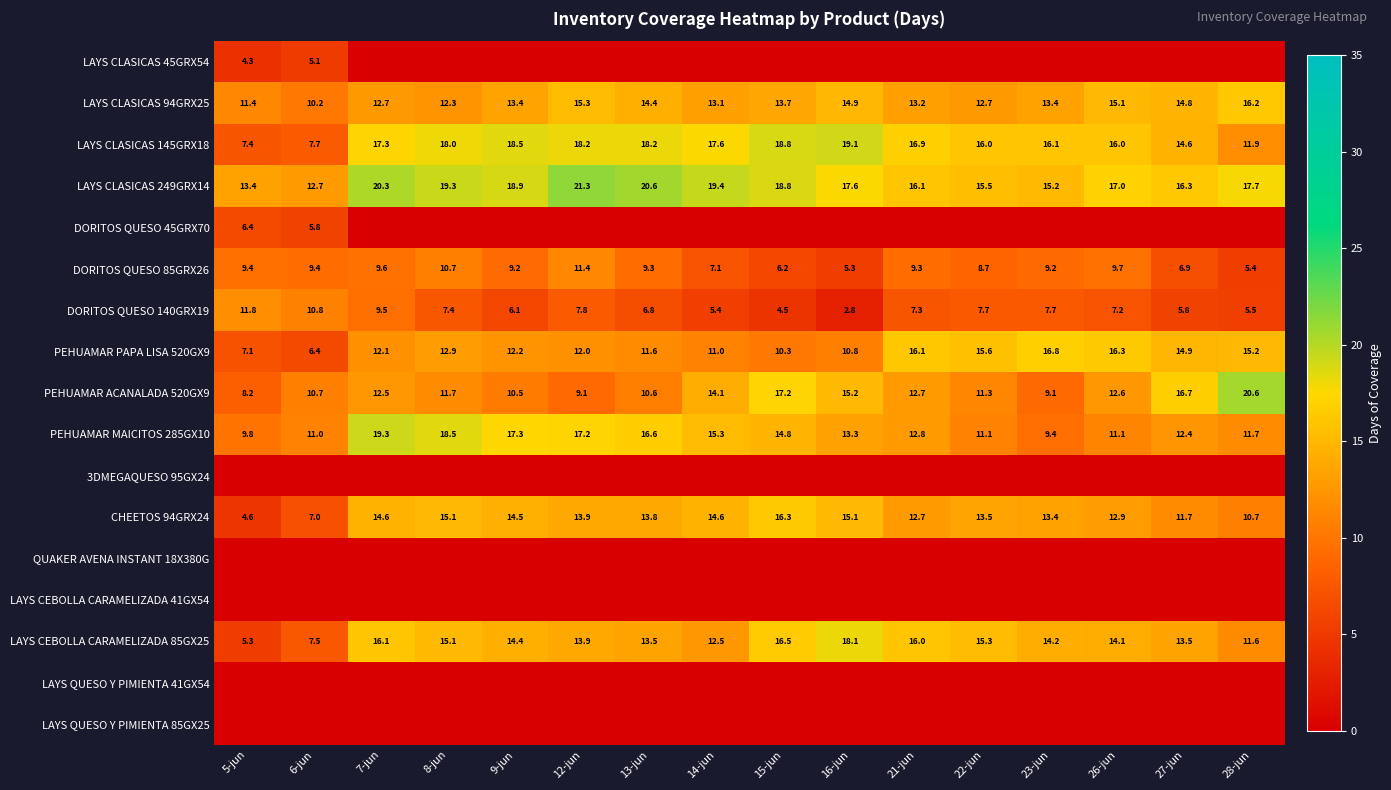

Rank the categories by PEHUAMAR PAPA LISA 520GX9 value from highest to lowest.

23-jun, 26-jun, 21-jun, 22-jun, 28-jun, 27-jun, 8-jun, 9-jun, 7-jun, 12-jun, 13-jun, 14-jun, 16-jun, 15-jun, 5-jun, 6-jun